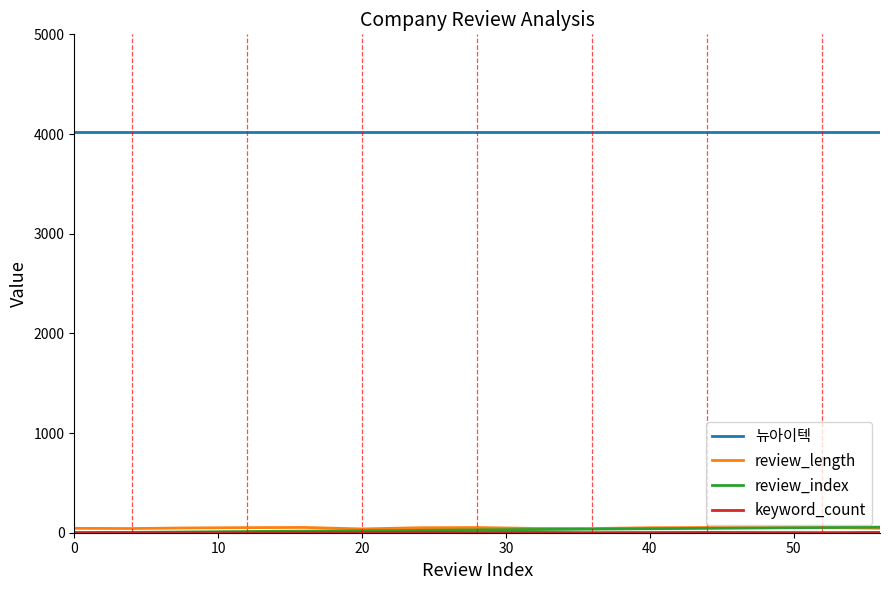

Does the chart display data point markers on the line(s)?

No